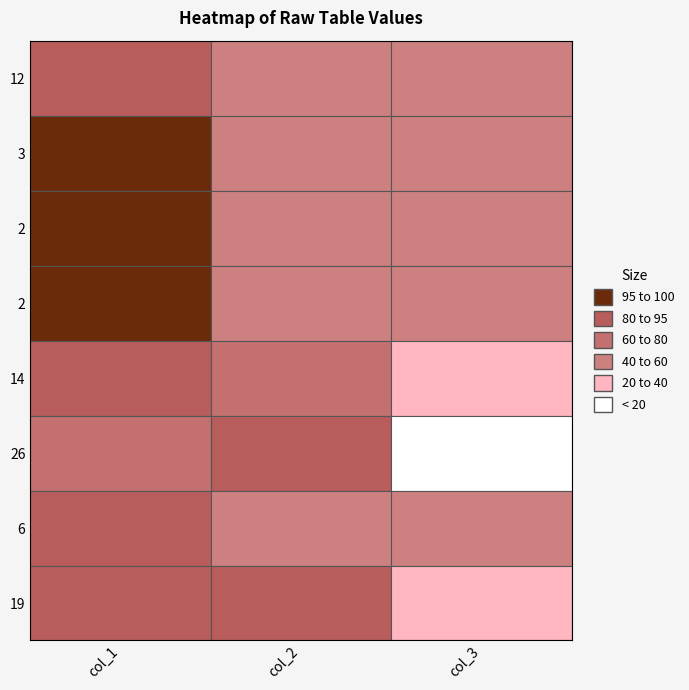

Is it true that 3 equals 15 at 2?

False